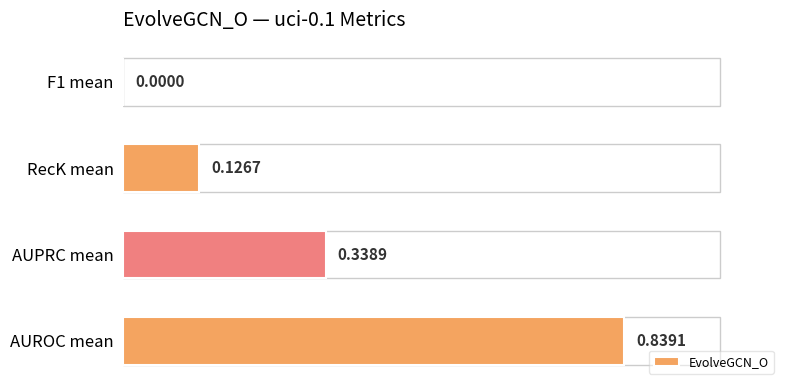

Which category has the highest value across all series?

AUROC mean